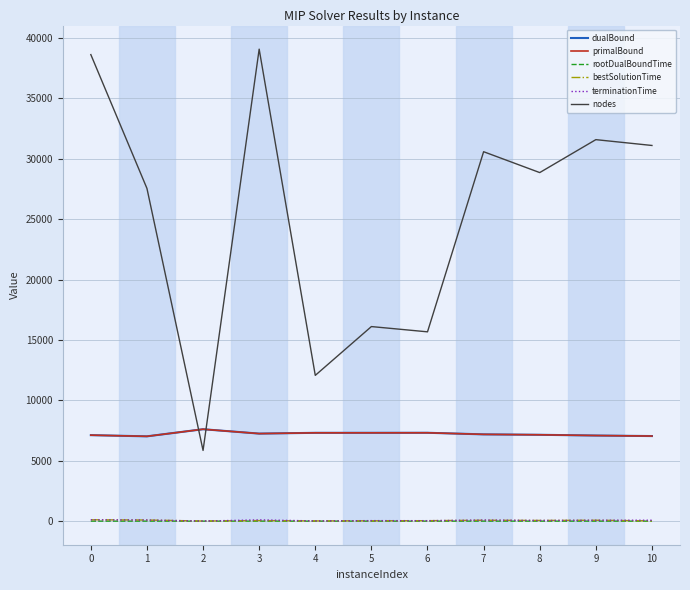

Is it true that primalBound equals 2405.3 at 0?

False